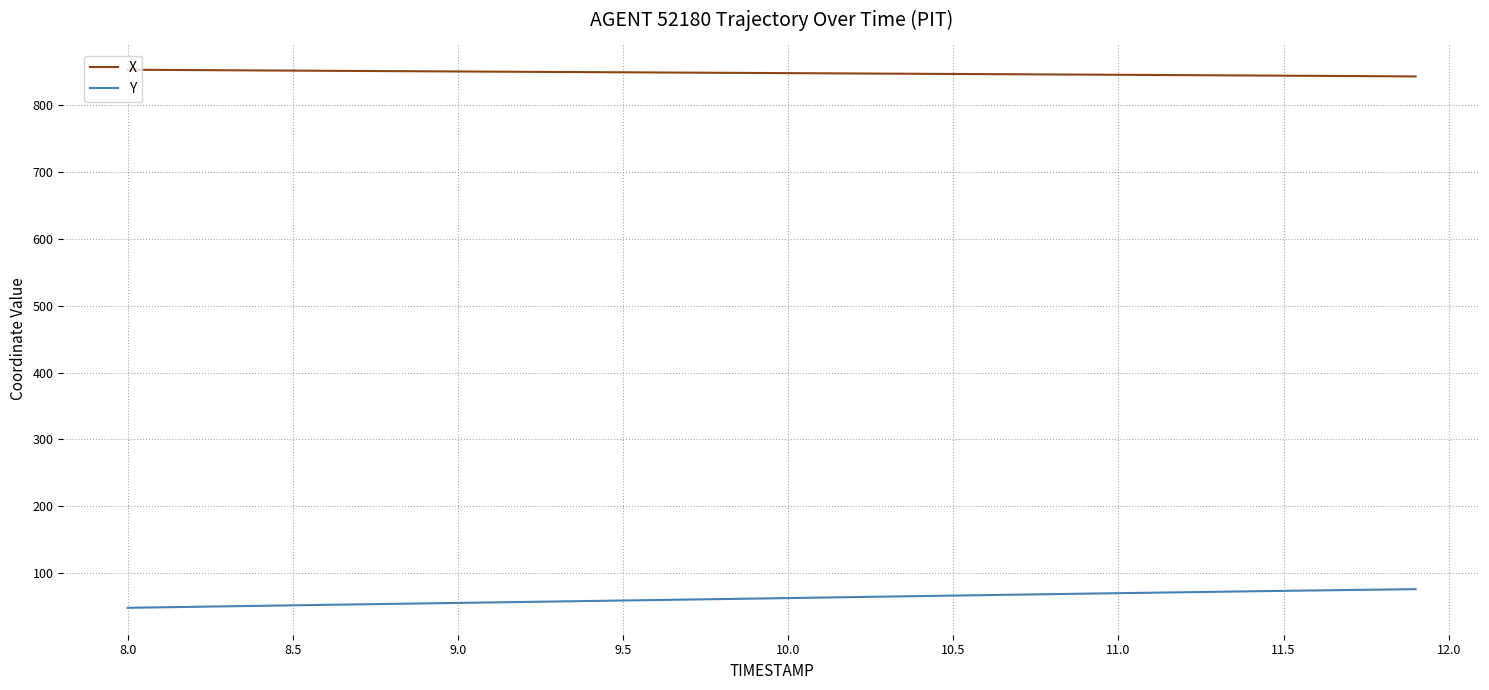

True or false: X and Y intersect in this chart.

False